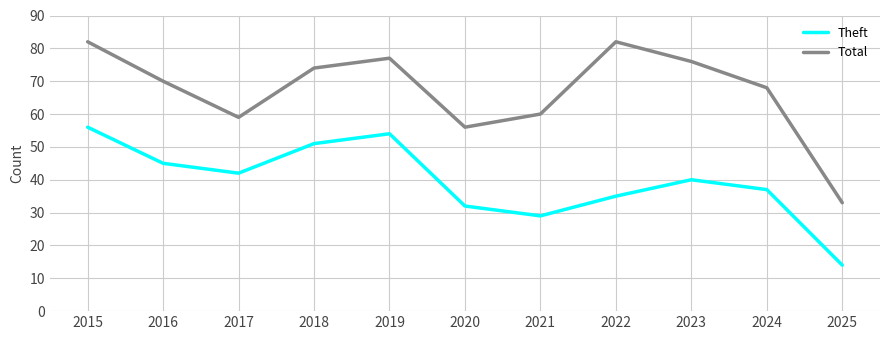

Rank the series by their maximum value, from highest to lowest.

Total, Theft